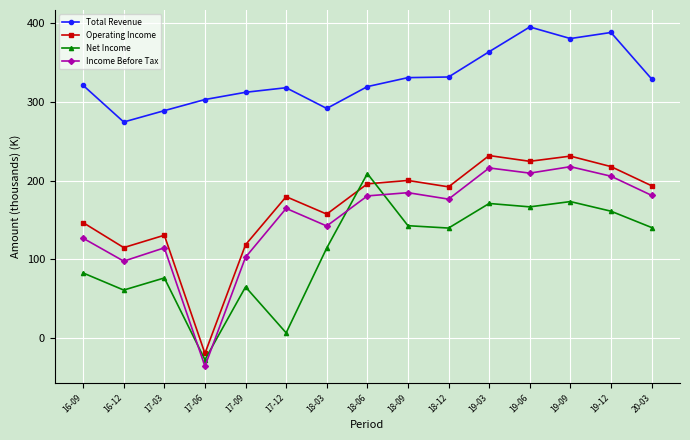

Is this an area chart (filled region under the line)?

No